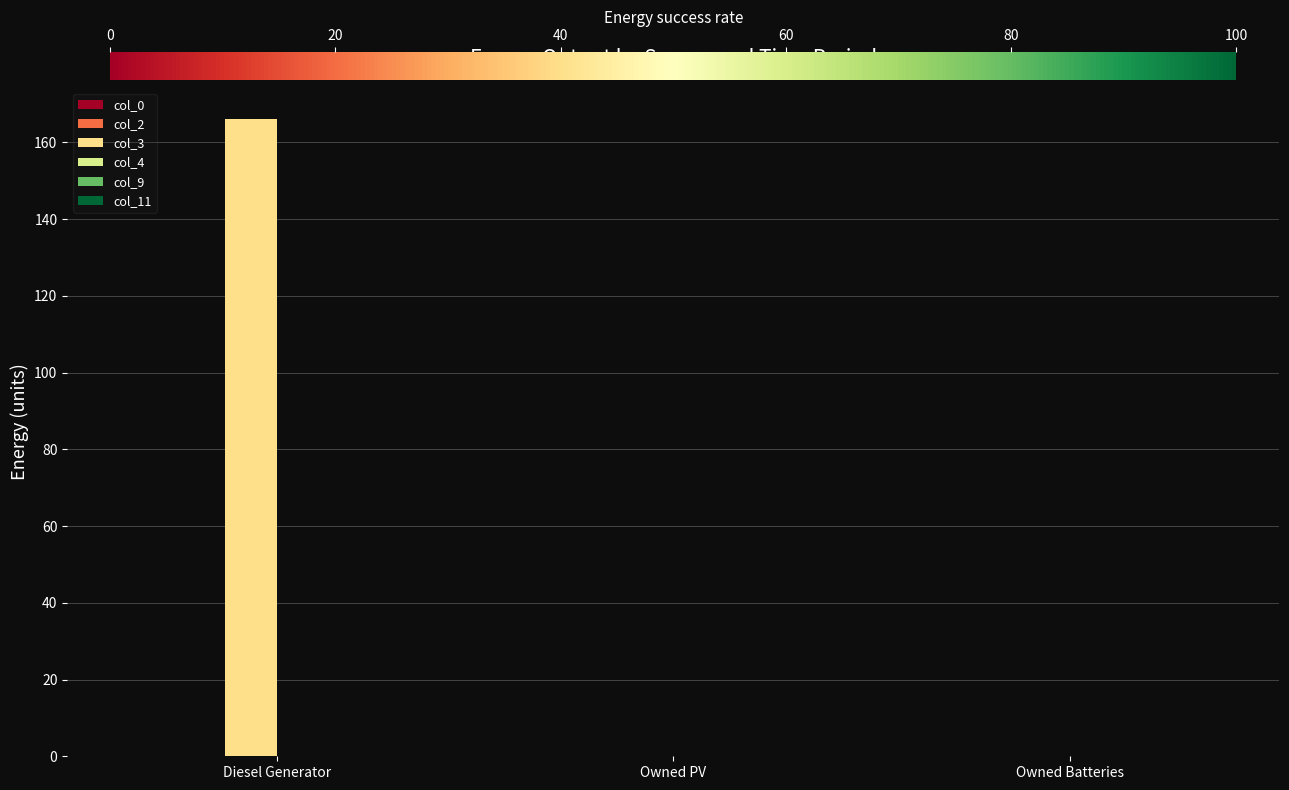

Are the bars horizontal?

No